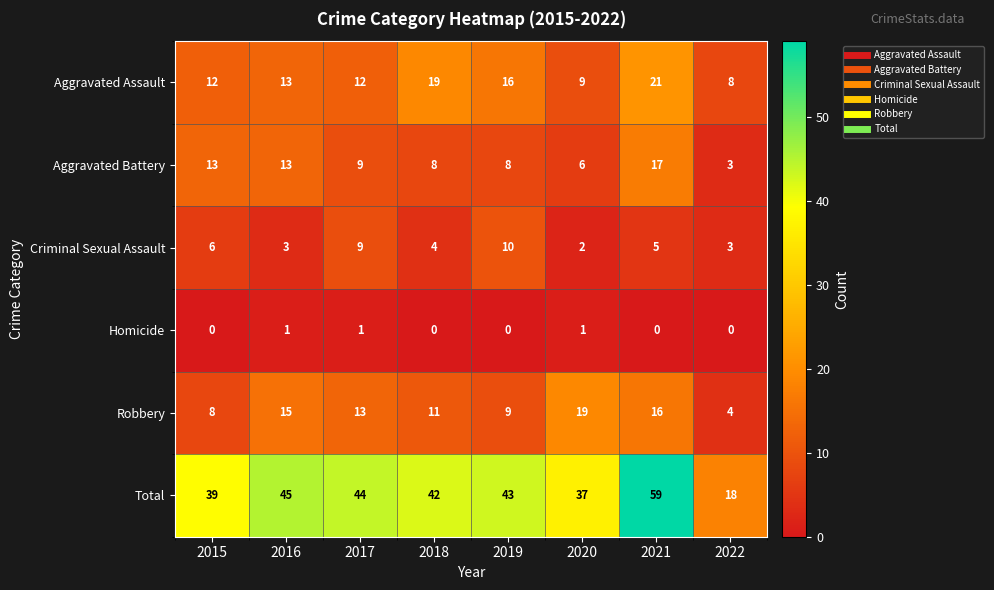

True or false: Aggravated Assault has a value of 32 at 2021.

False